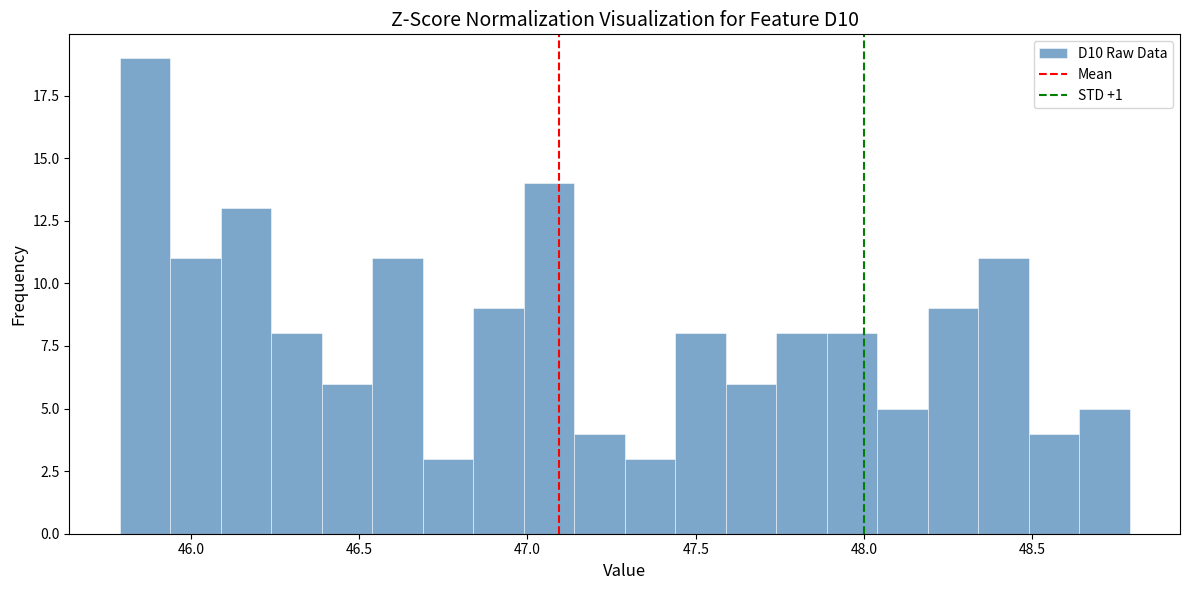

Read against the x-axis, roughly where is the centre of the tallest bar?

45.85